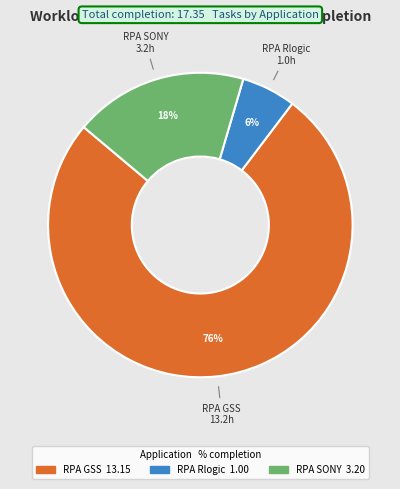

To the nearest percent, what is the average slice percentage?

33%